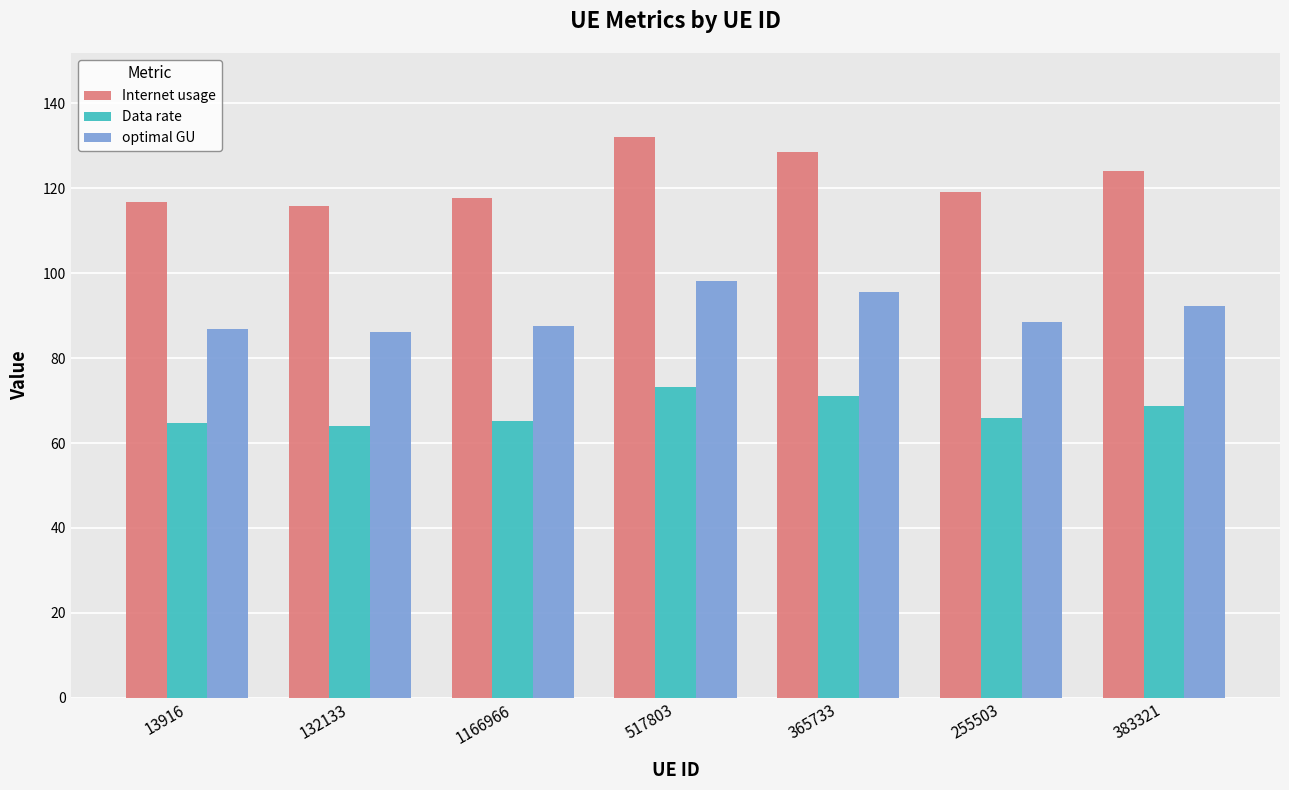

How many distinct data groups are displayed?

3